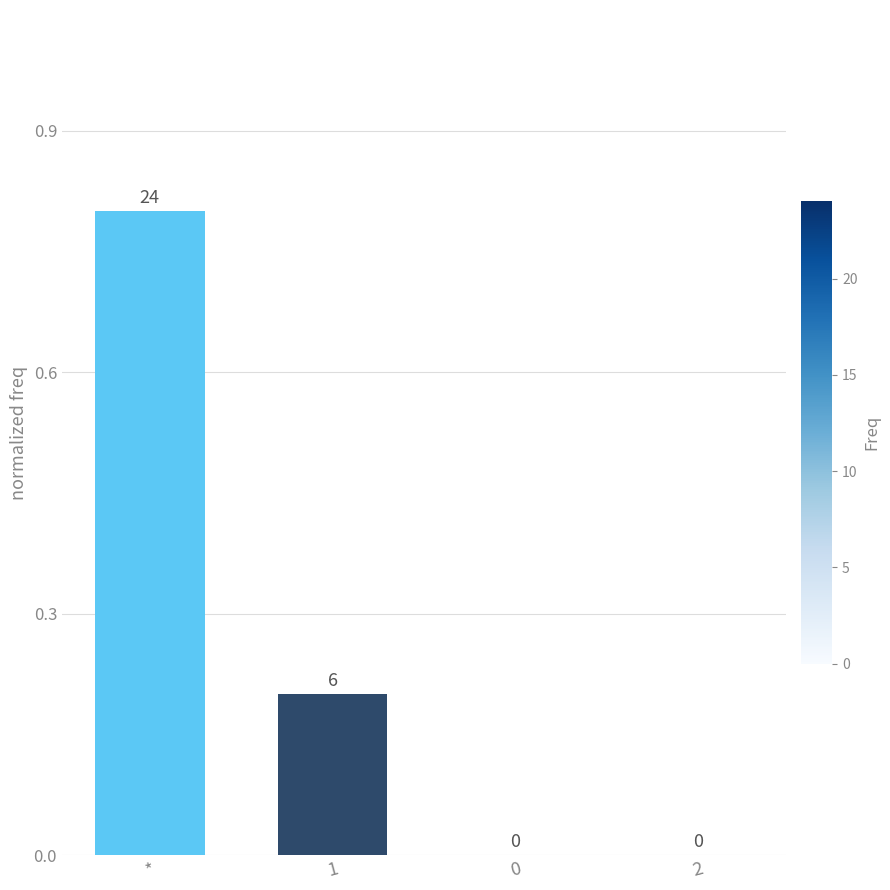

Between * and 0, which is larger?

*